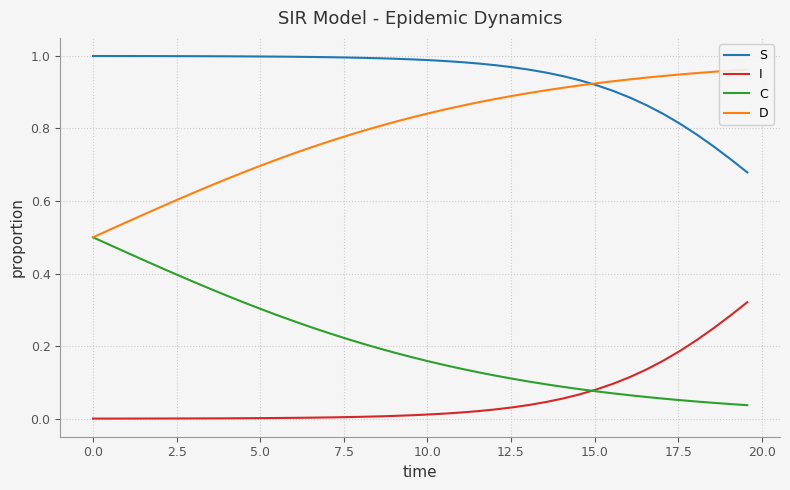

True or false: C and S cross at least once.

False